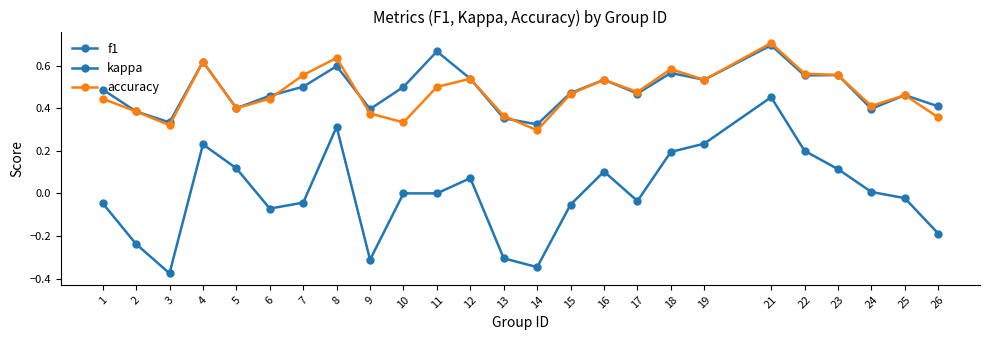

True or false: kappa and accuracy intersect in this chart.

False